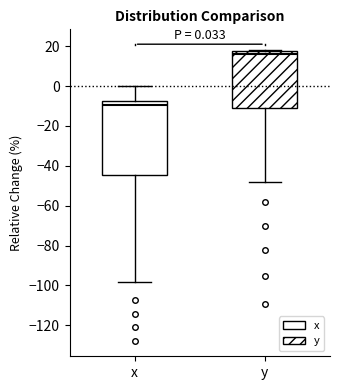

Which box is the tallest, from its lower edge to its upper edge?

x